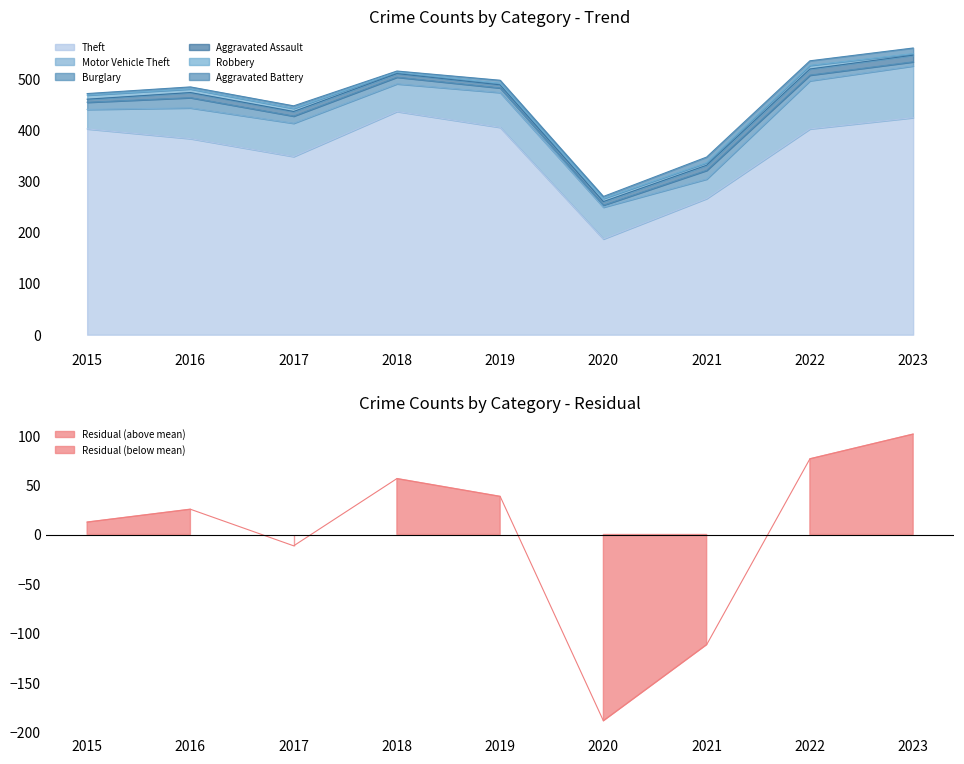

Between 2016 and 2018, which is larger?

2018